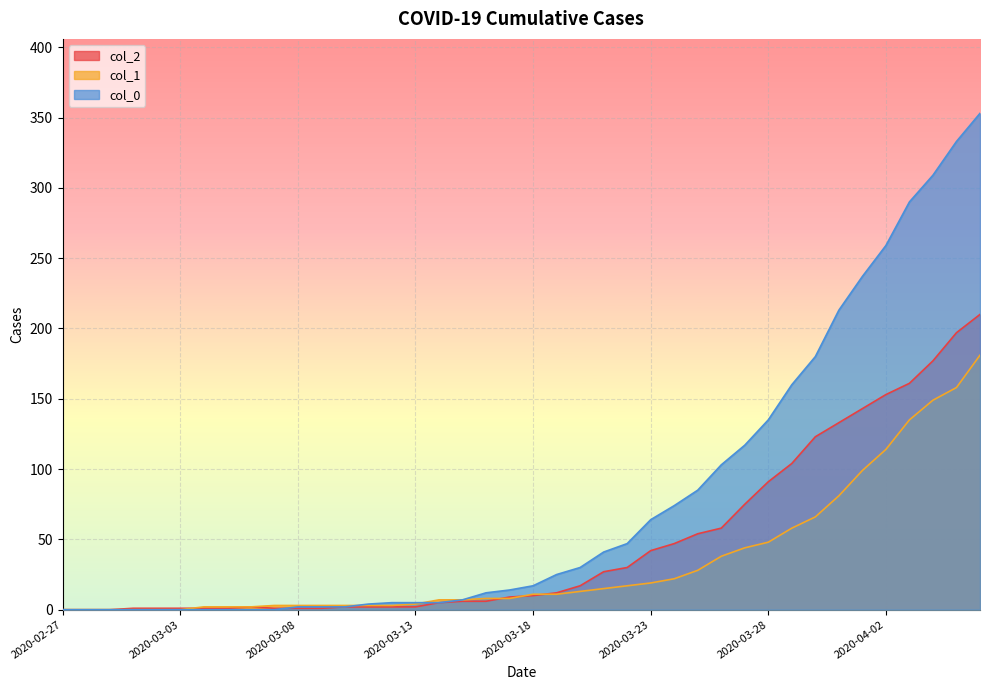

At which label does col_2 first exceed 10?

2020-03-19